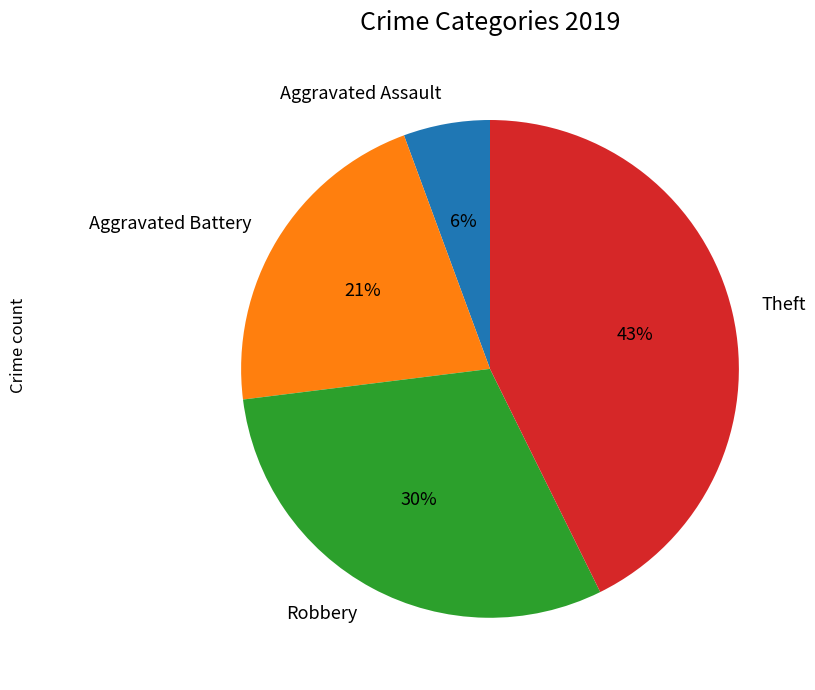

Count the number of slices in the pie.

4